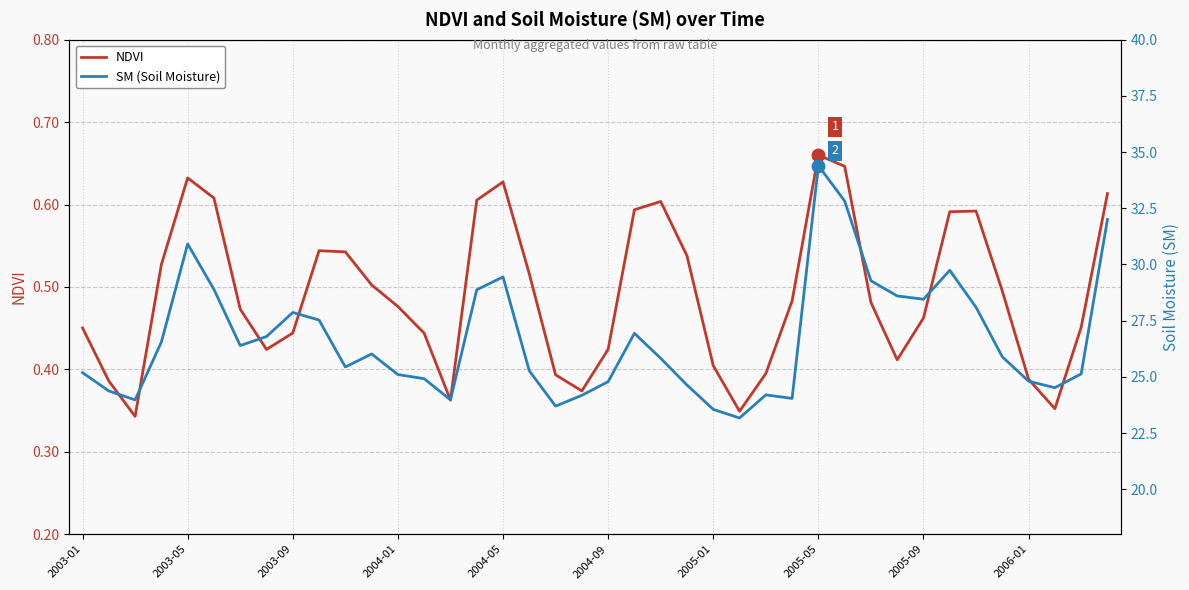

The NDVI series shows 0.6 at 34. True or false?

True